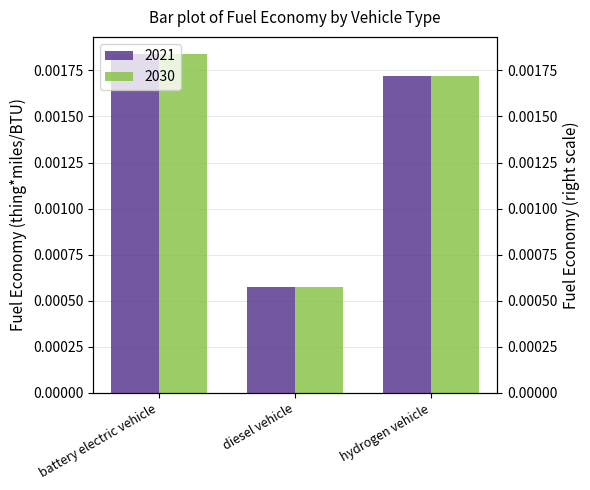

At hydrogen vehicle, list the series in order from smallest to largest.

2021, 2030